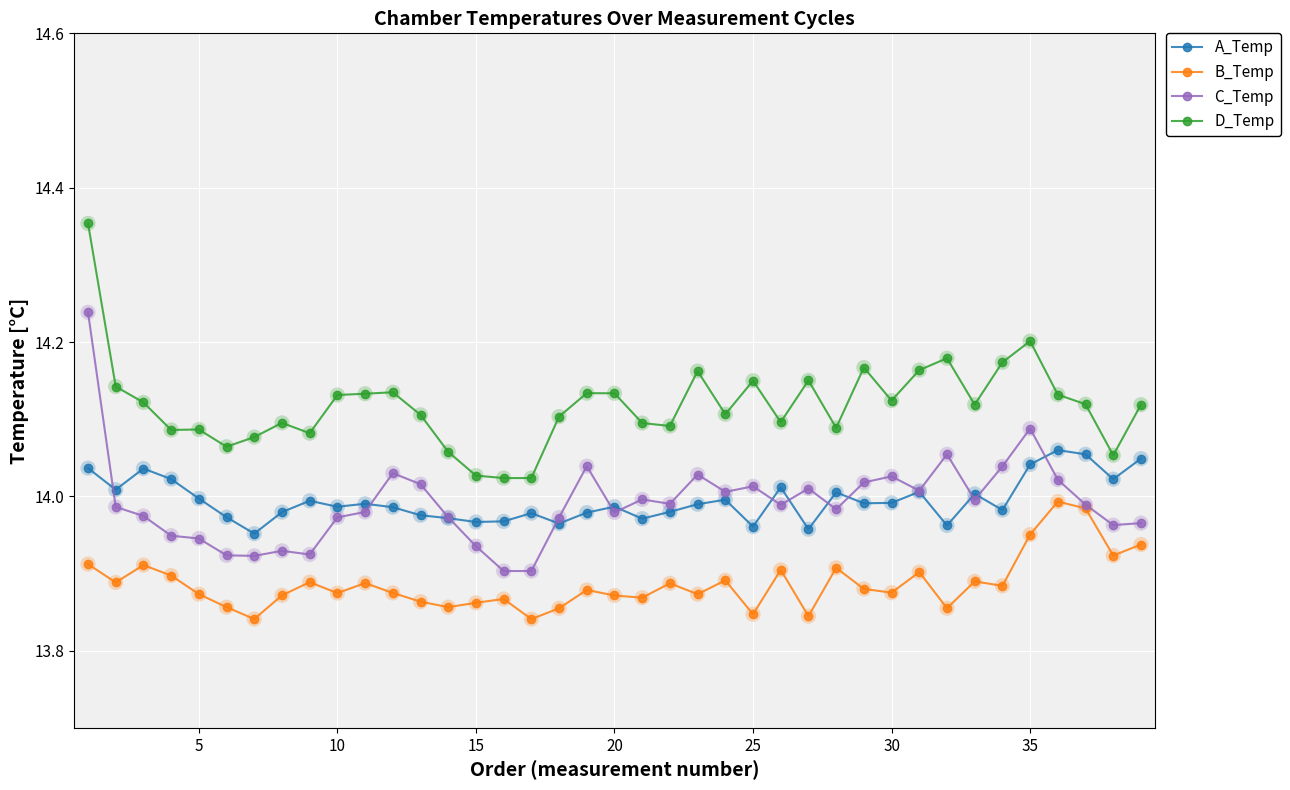

True or false: B_Temp and D_Temp intersect in this chart.

False